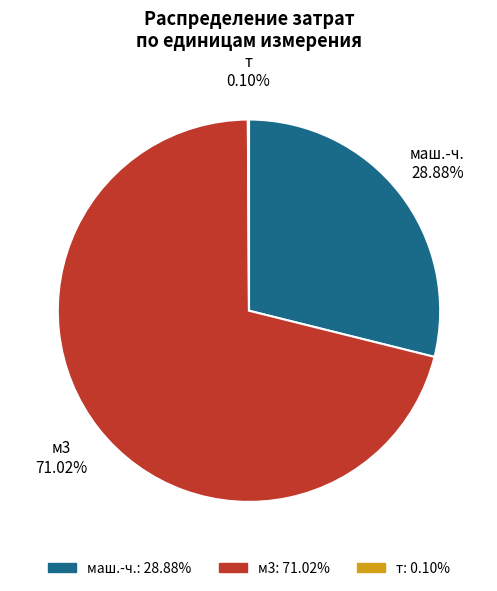

Does any single category account for the majority?

Yes